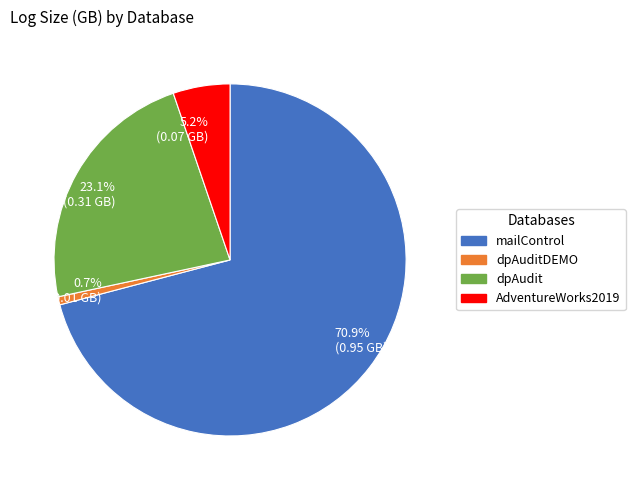

How many slices are in this pie chart?

4